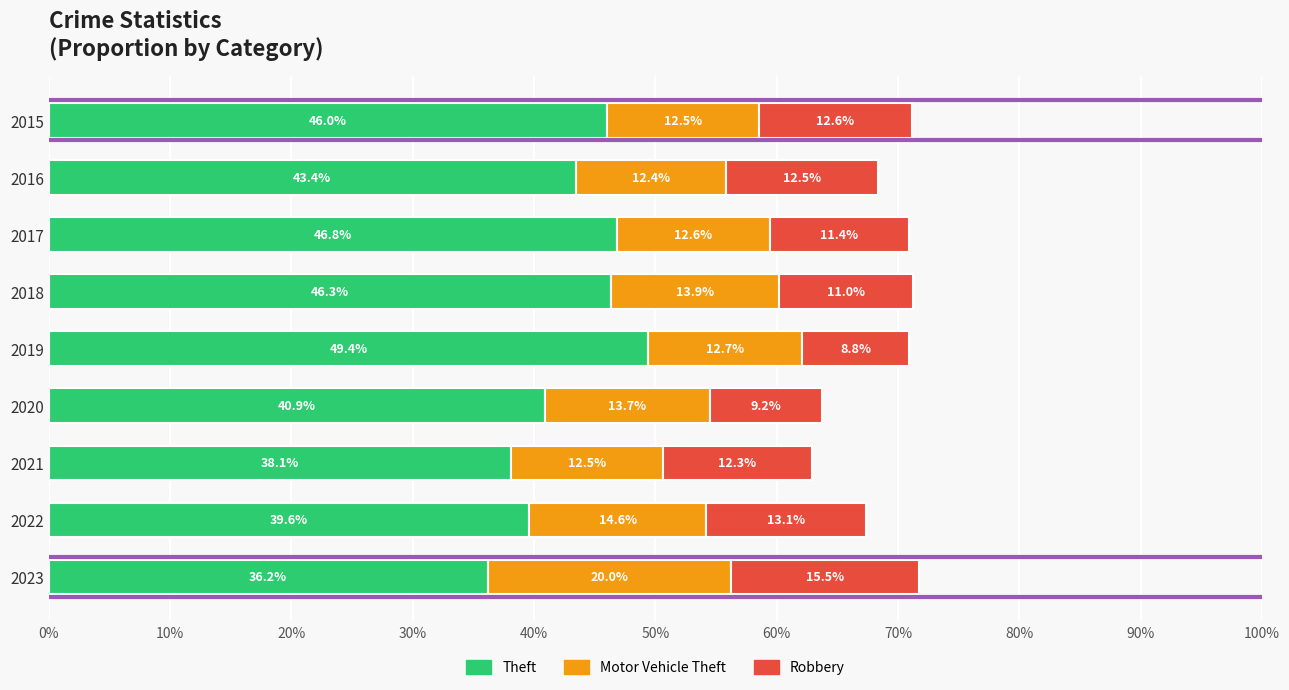

Count the number of categories in the chart.

9